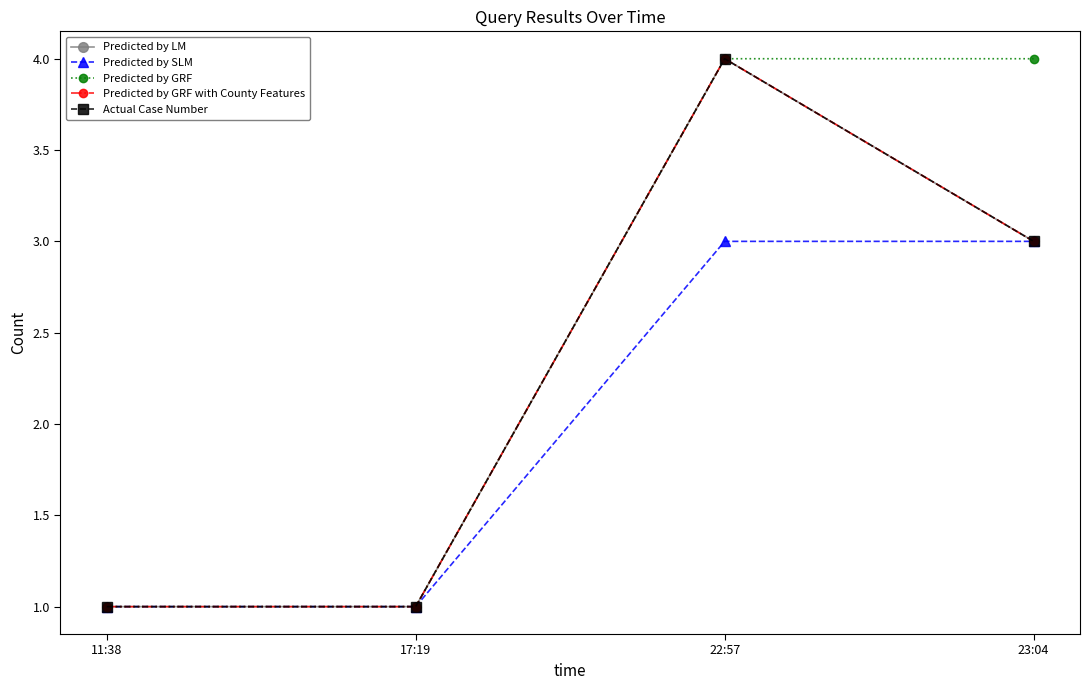

Where is the first local maximum for Predicted by GRF with County Features?

22:57